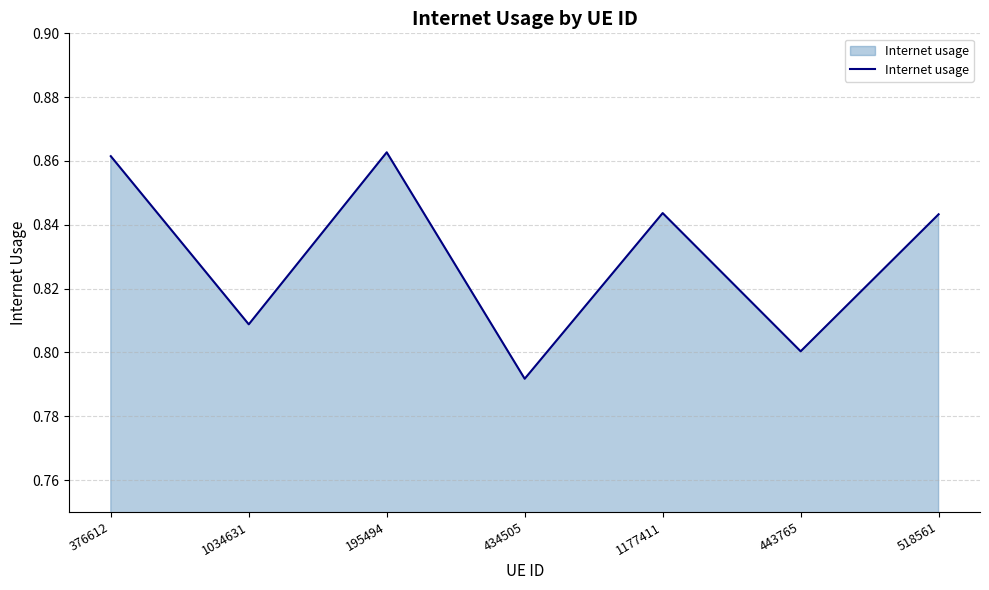

Which label corresponds to the largest value in the chart?

195494